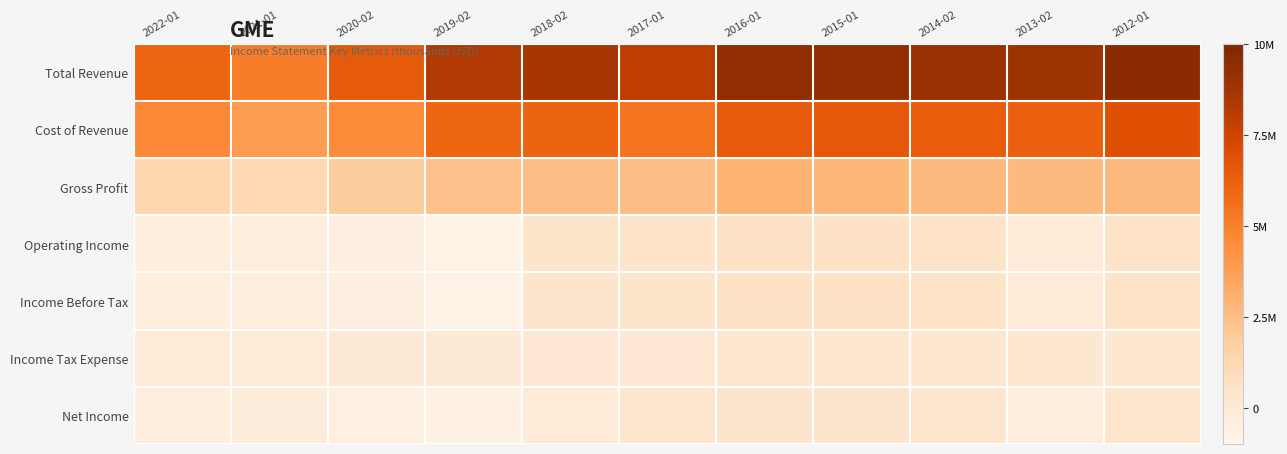

Count the number of categories in the chart.

11